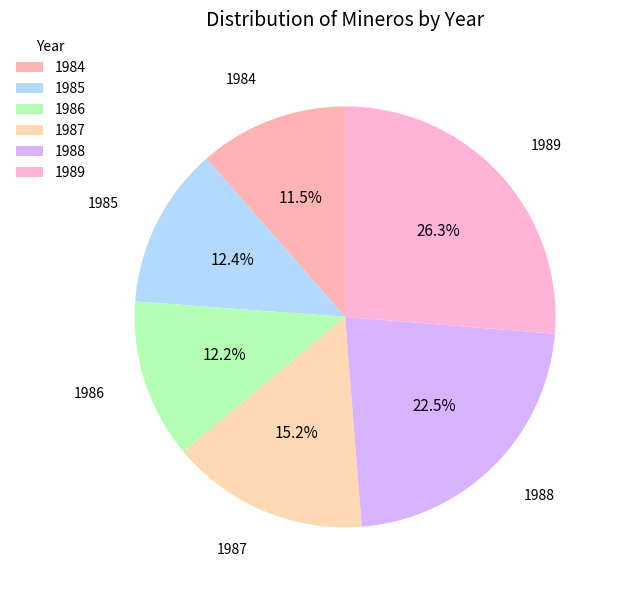

Which slice is the largest?

1989